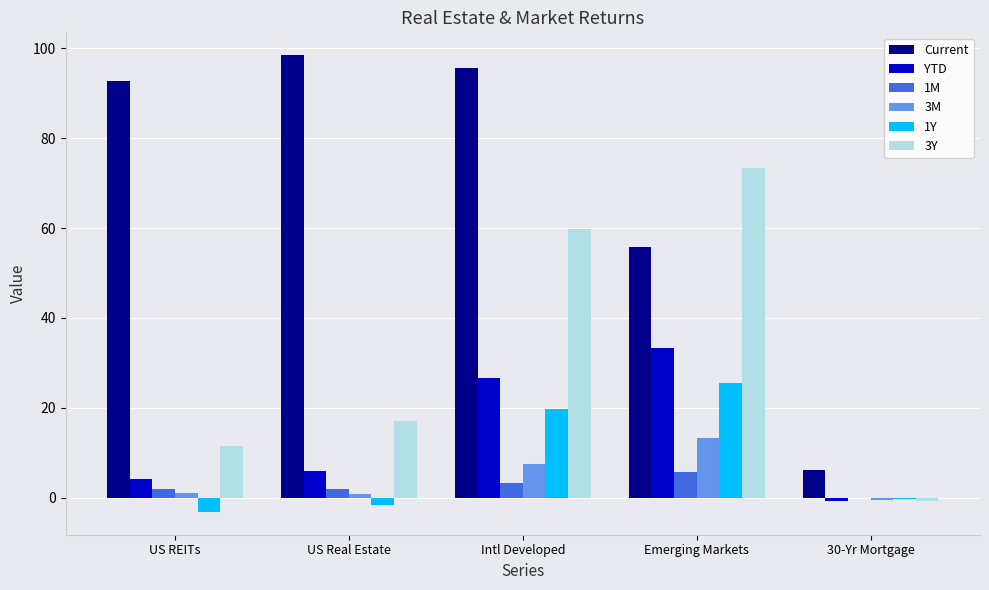

What is the total value across all series at Emerging Markets?

206.8